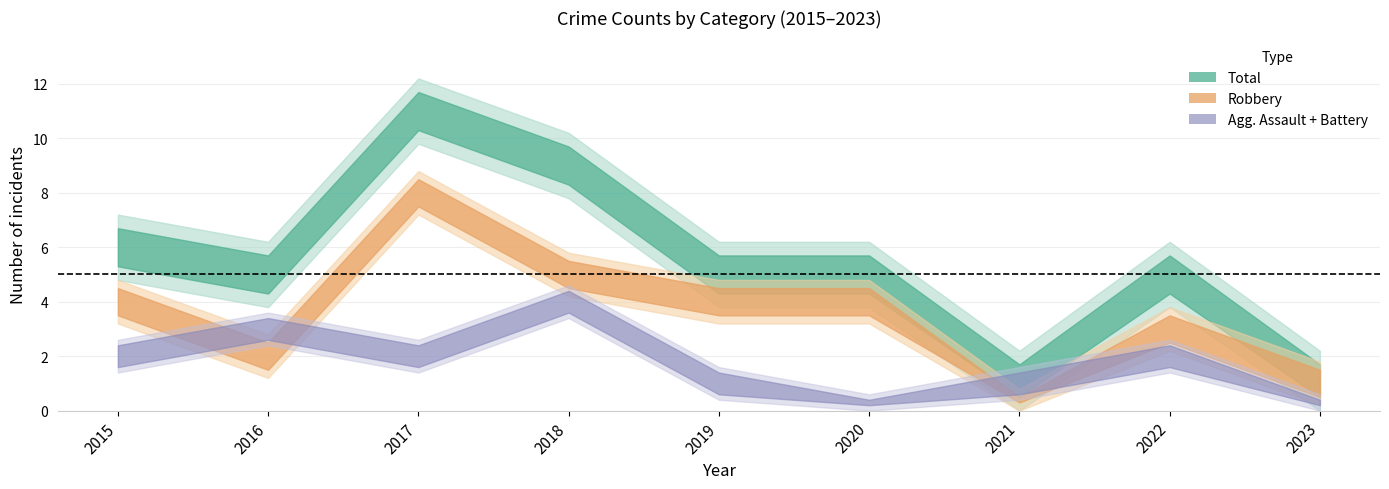

Where is the first local minimum for Total?

2016